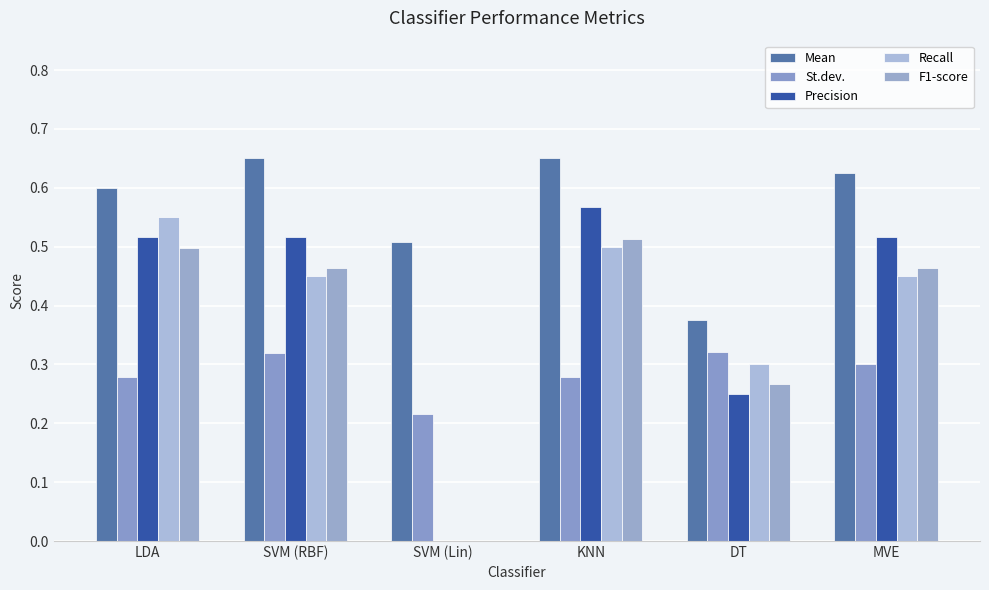

What is the approximate value of Precision at KNN?

0.6